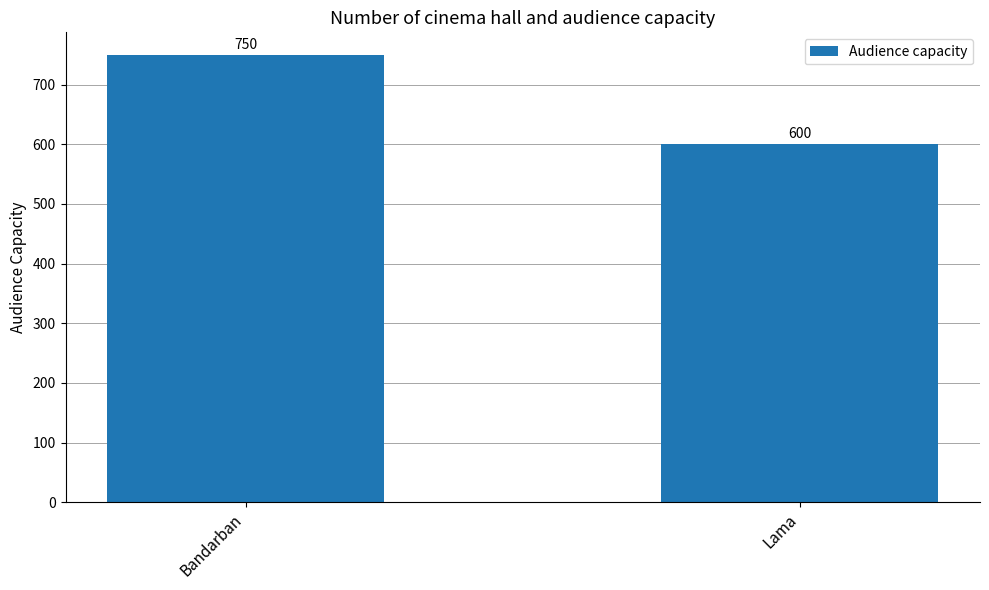

Is it true that the value at Lama is 600?

True